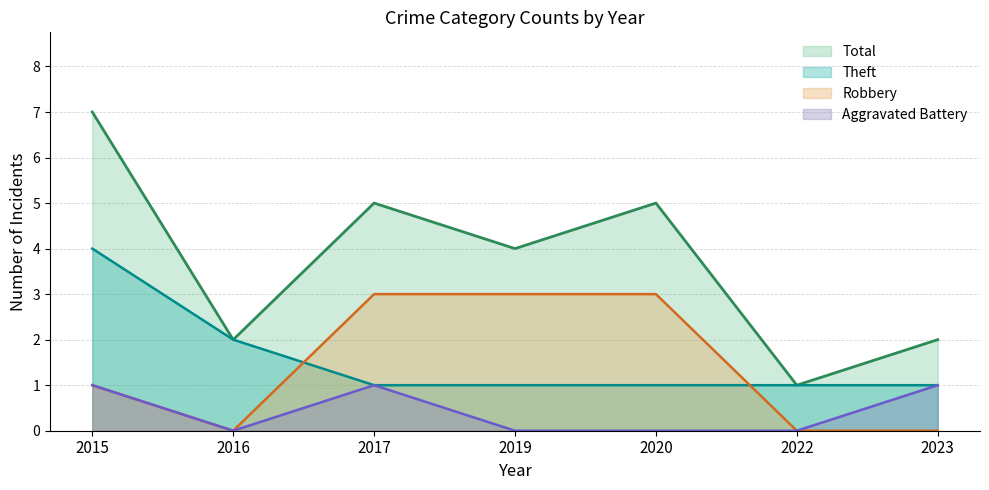

Does the chart display data point markers on the line(s)?

No